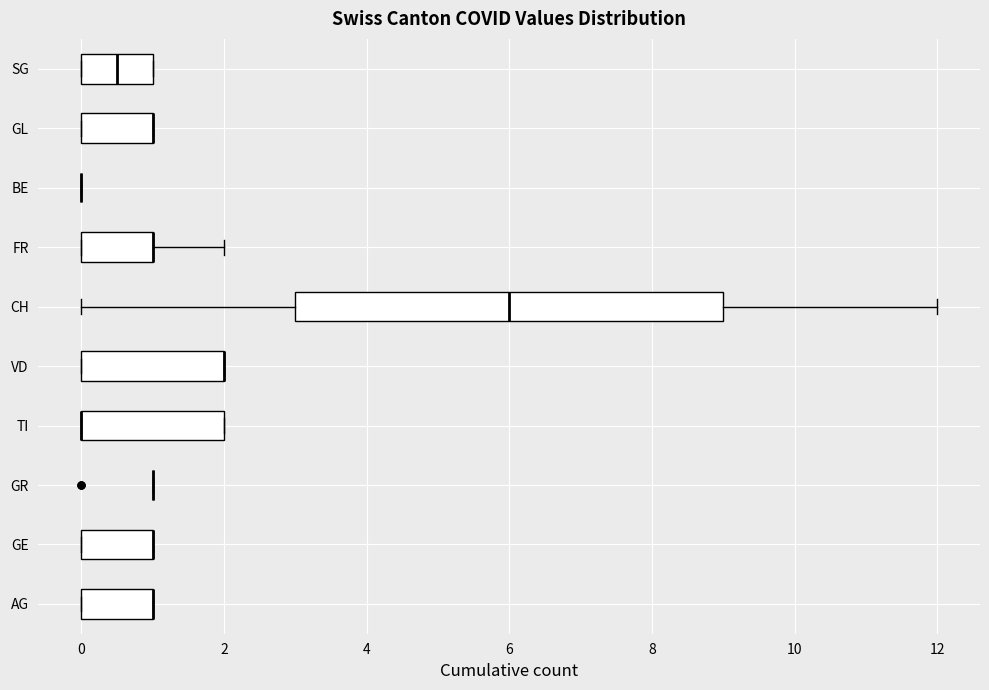

Which box is the widest, from its left edge to its right edge?

CH